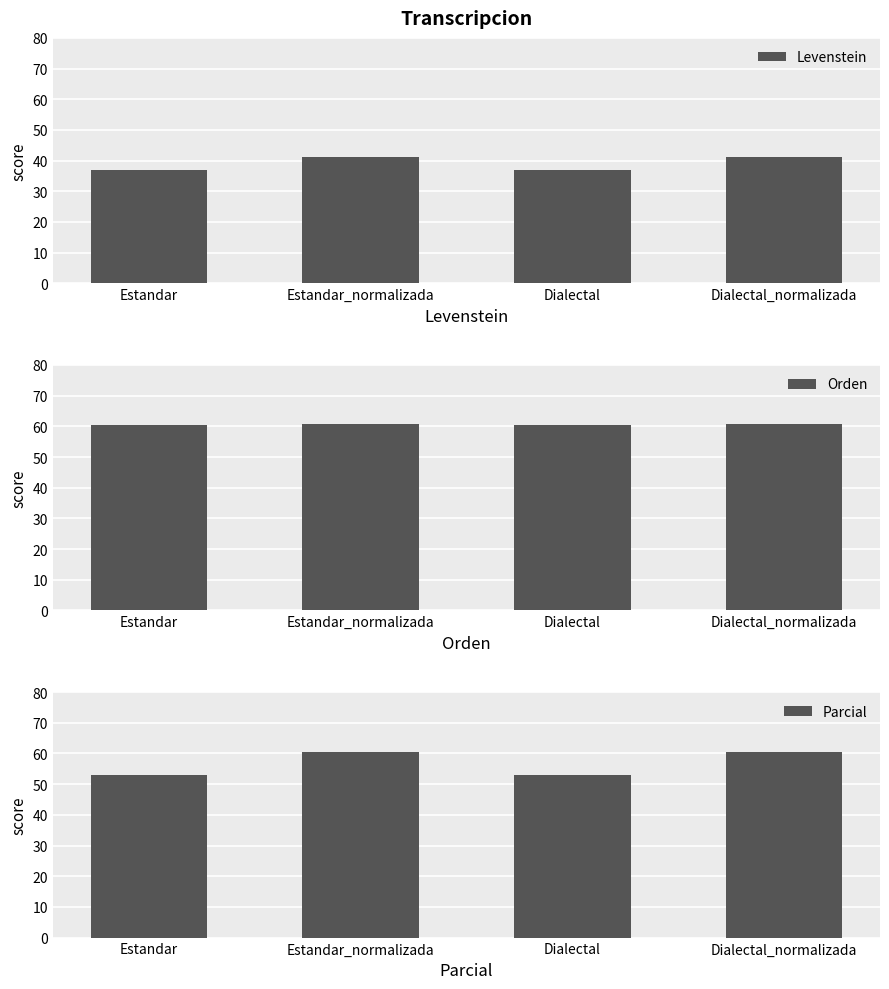

What are all the series names shown in the legend?

Levenstein, Orden, Parcial